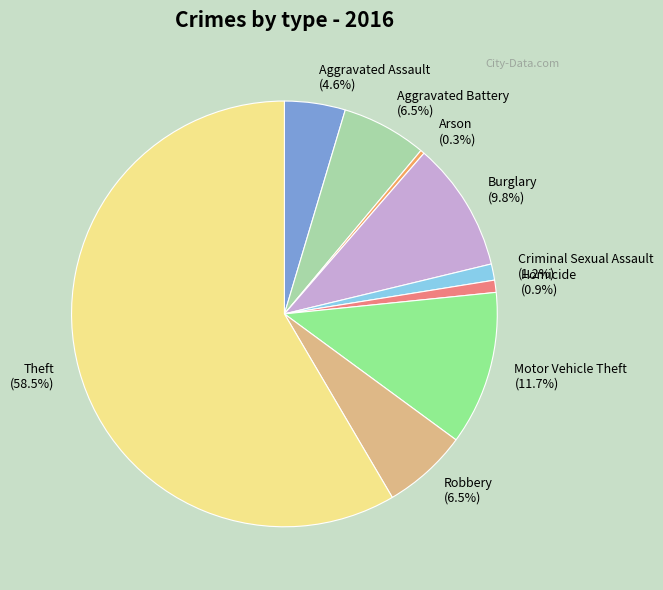

What is the ratio of the value at Motor Vehicle Theft to the value at Homicide?

12.7